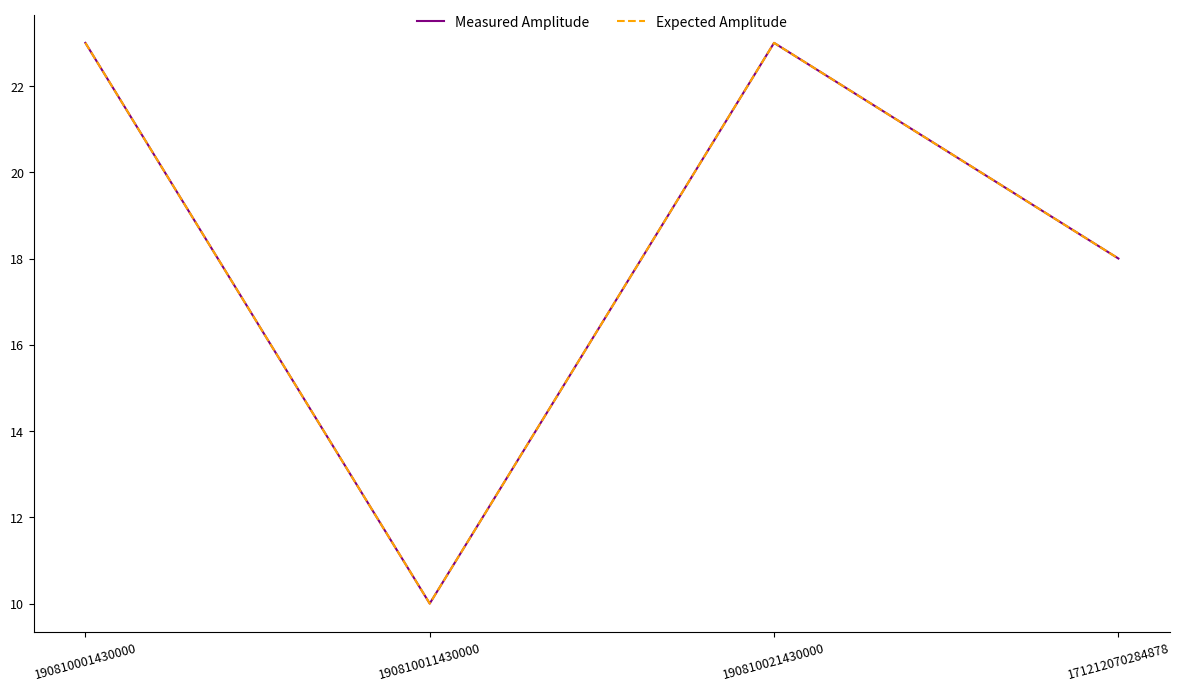

Does the chart have visible grid lines?

No